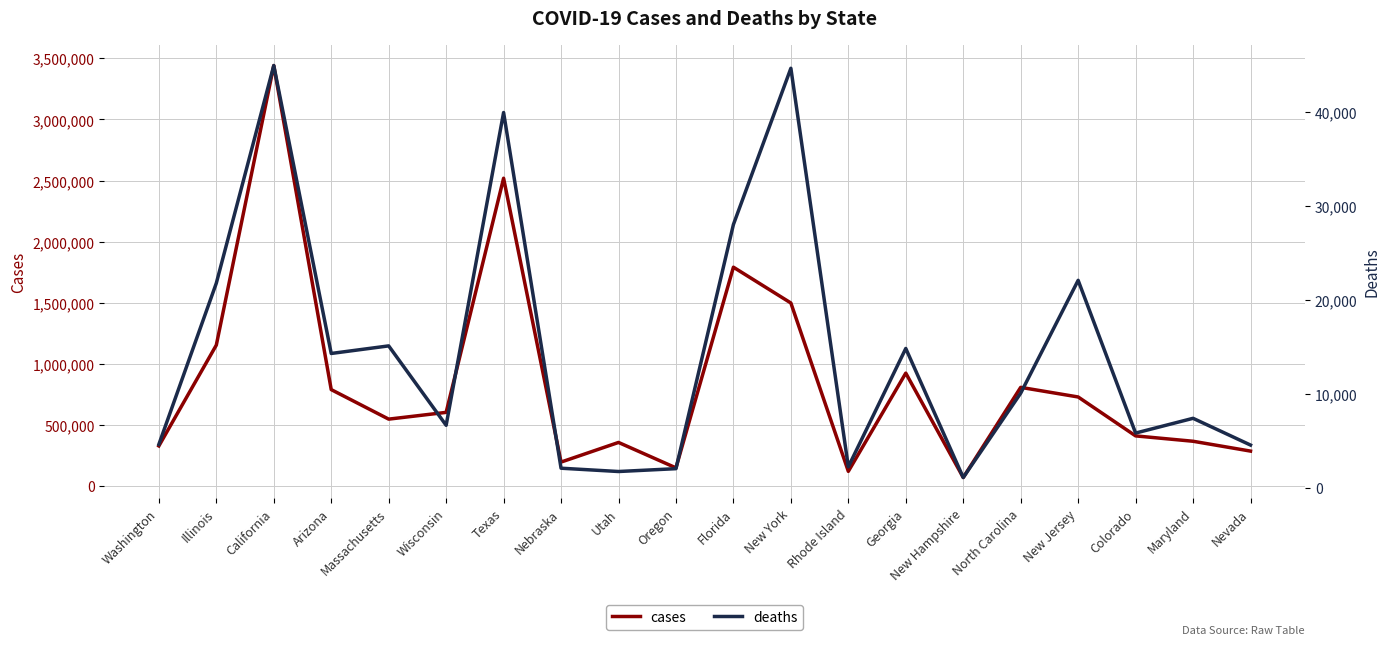

What is the approximate value of deaths at Utah?

1748